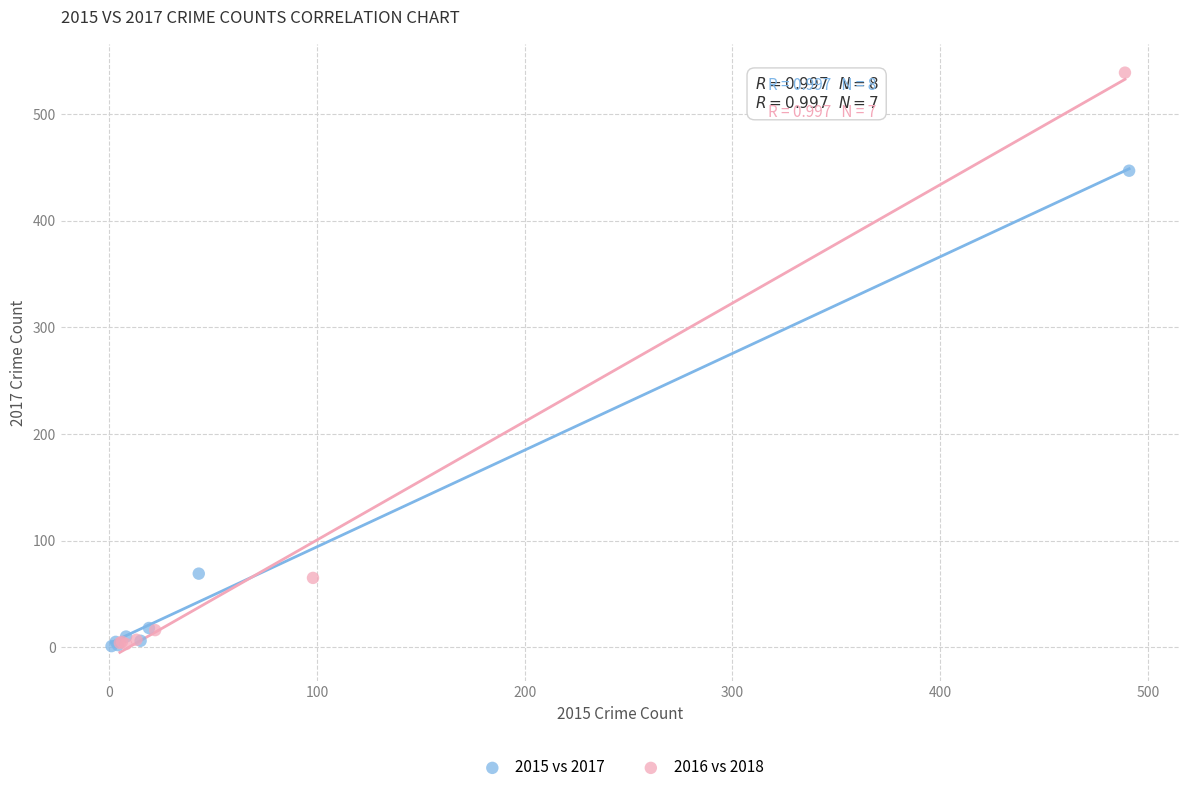

Which series contains the highest Y value?

2016 vs 2018